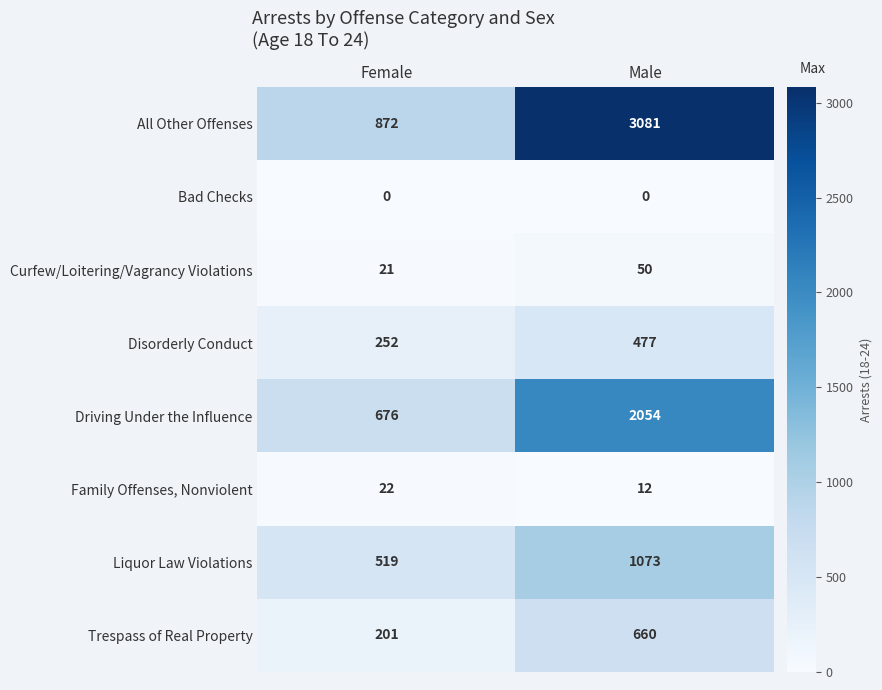

The value of Driving Under the Influence at Female is 416. True or false?

False